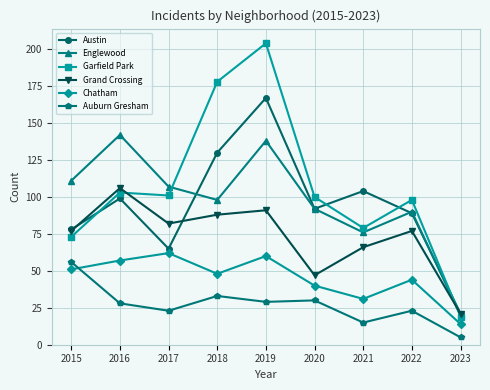

What is the lowest value of the Auburn Gresham series?

5